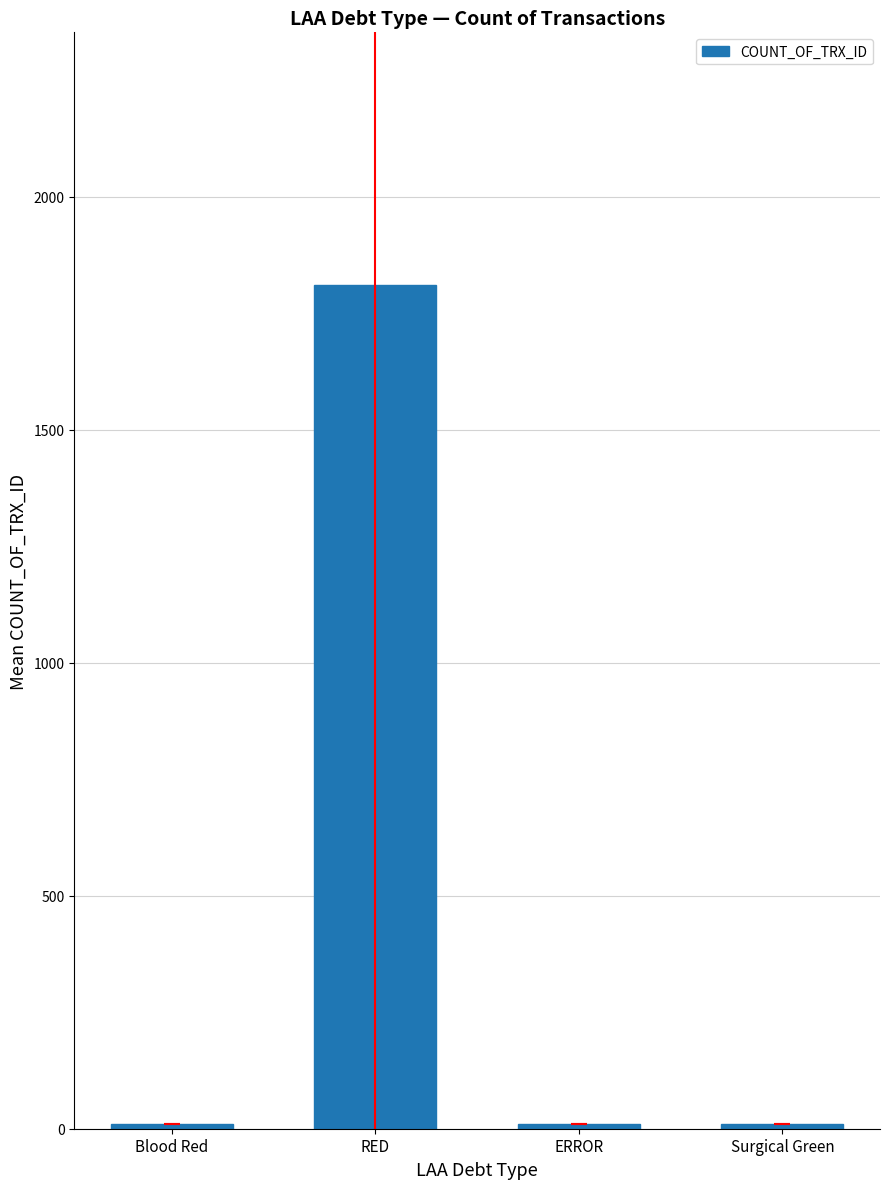

What is the sum of all values?

1842.6